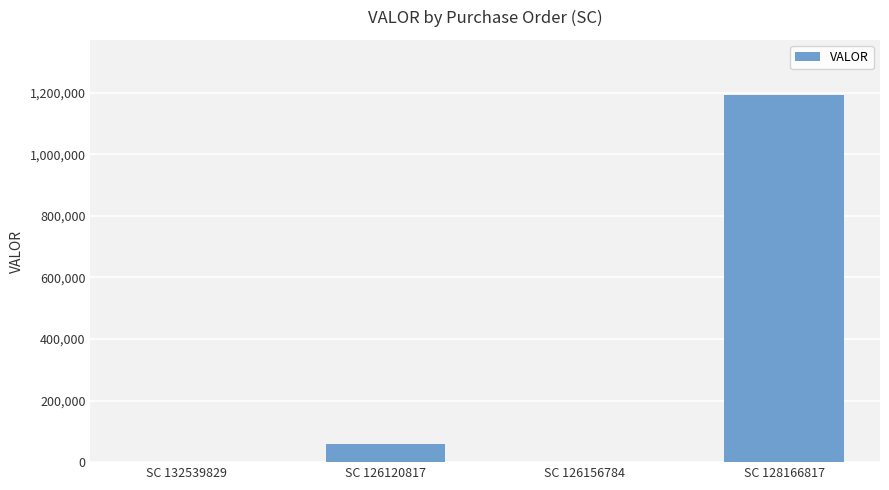

What is the maximum value shown in the chart?

1192906.7